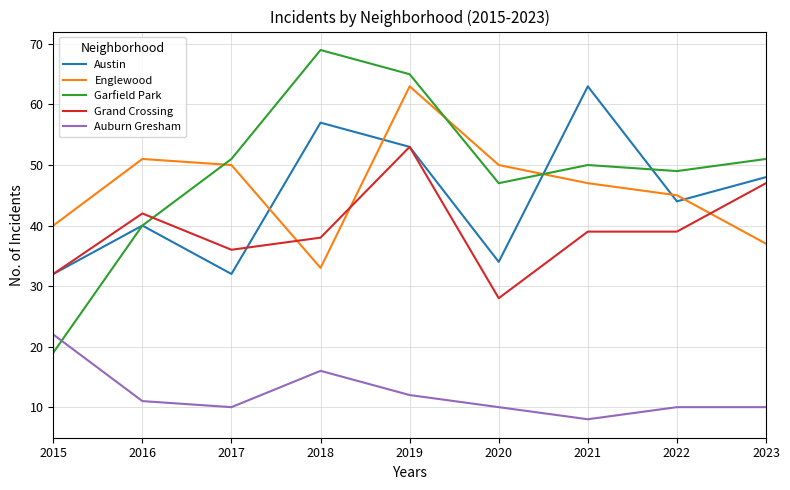

Between 2016 and 2023, which series saw the biggest shift?

Englewood